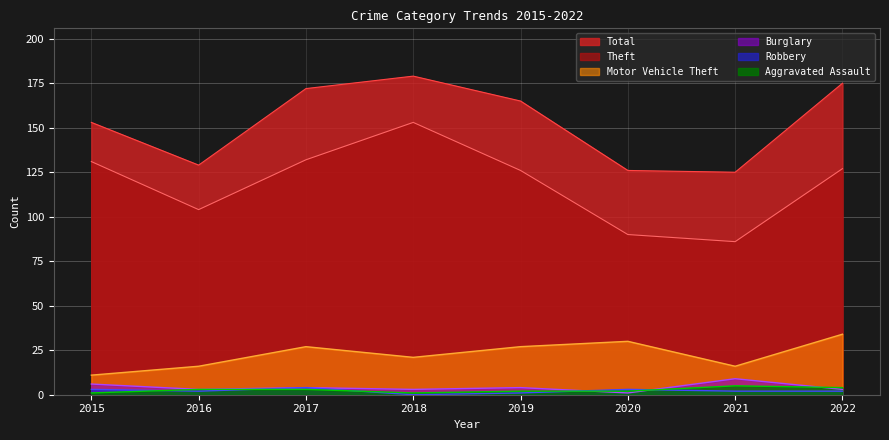

Reading left to right, what are all the values shown in this chart?

Theft: 2015=131	2016=104	2017=132	2018=153	2019=126	2020=90	2021=86	2022=127
Total: 2015=153	2016=129	2017=172	2018=179	2019=165	2020=126	2021=125	2022=175
Motor Vehicle Theft: 2015=11	2016=16	2017=27	2018=21	2019=27	2020=30	2021=16	2022=34
Burglary: 2015=6	2016=3	2017=4	2018=3	2019=4	2020=1	2021=9	2022=3
Robbery: 2015=3	2016=2	2017=4	2018=0	2019=1	2020=3	2021=2	2022=2
Aggravated Assault: 2015=1	2016=3	2017=3	2018=1	2019=2	2020=2	2021=5	2022=4